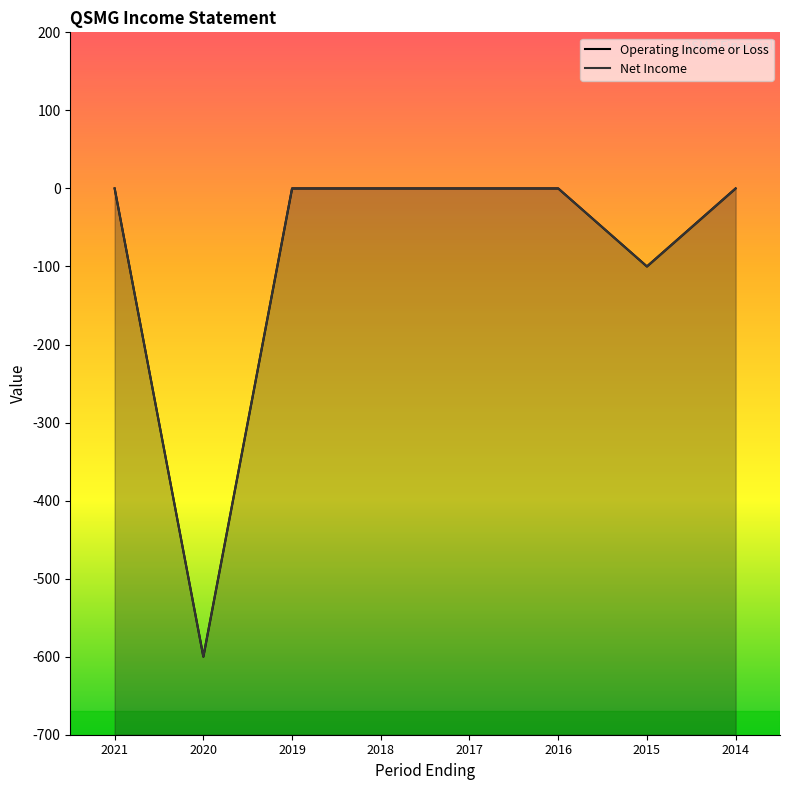

At which label does Net Income reach its peak?

2021